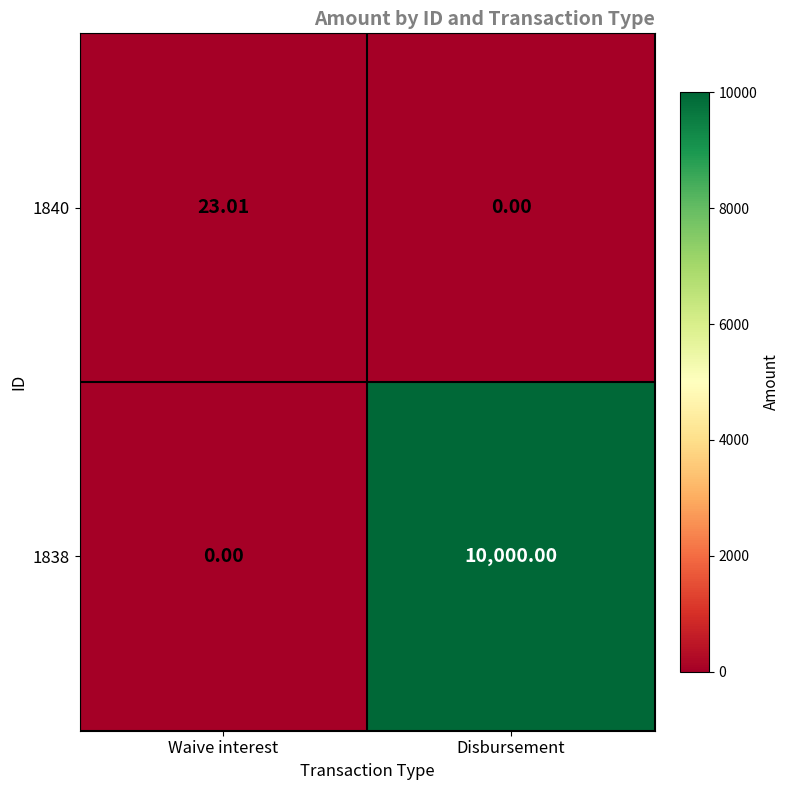

At which label is 1838 closest to 5000?

Waive interest